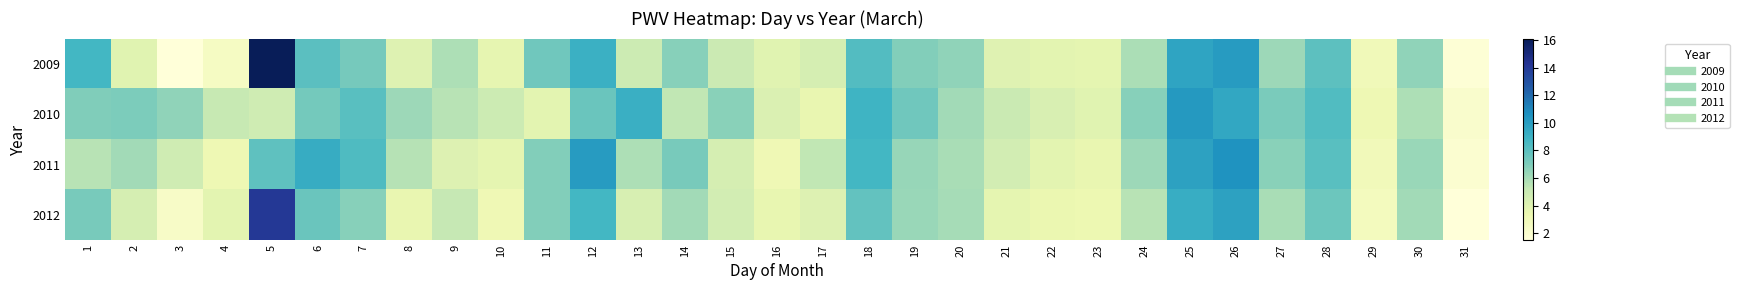

What is the greatest value displayed?

16.1